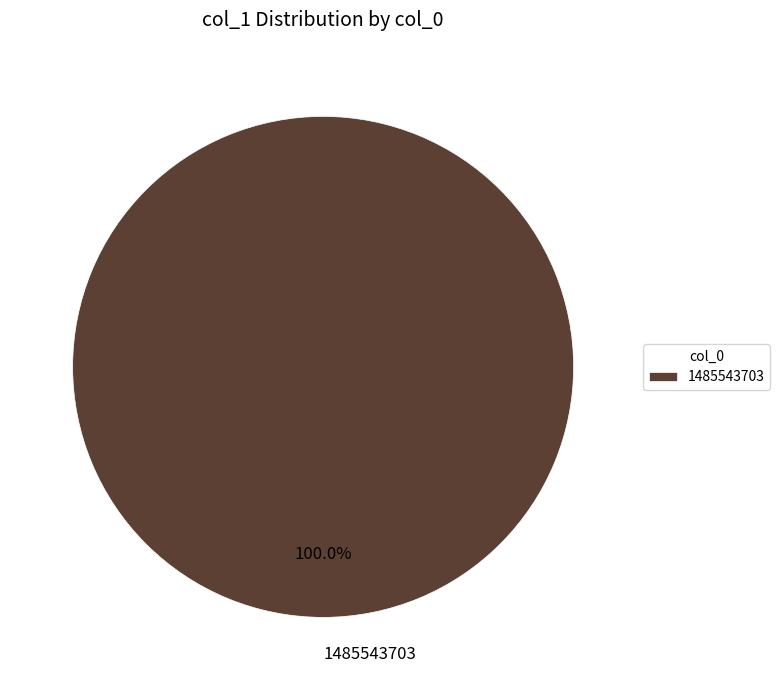

Which category accounts for the majority?

1485543703